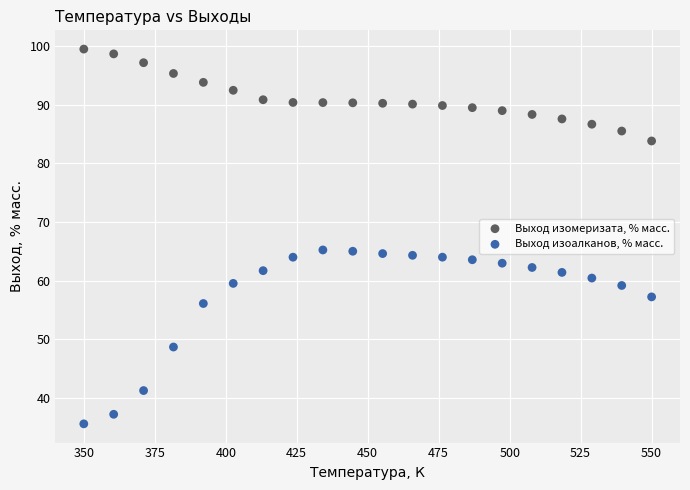

Which series has the widest spread of Y values?

Выход изоалканов, % масс.